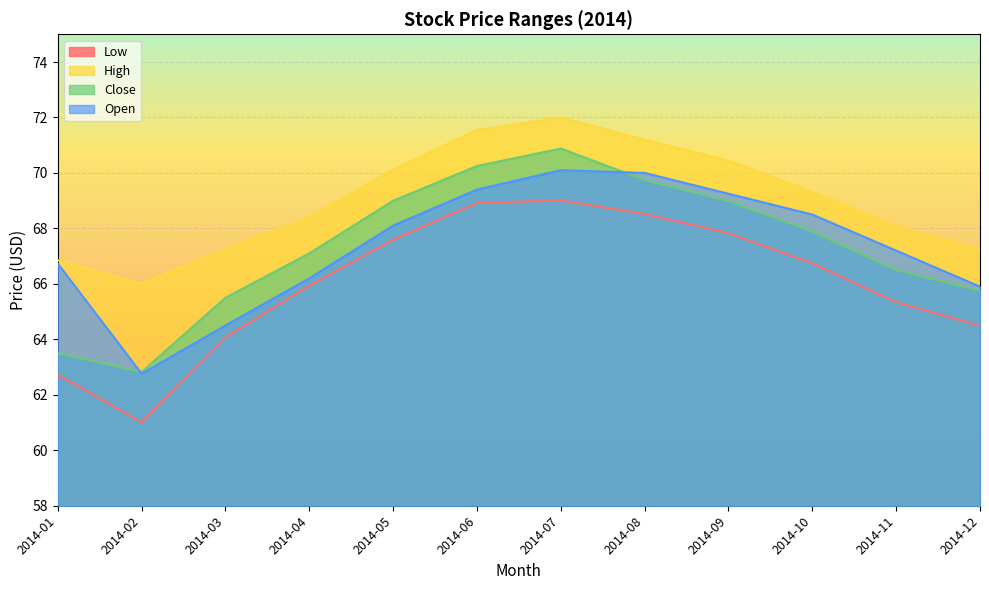

Where does the Open series first go above 68?

2014-05